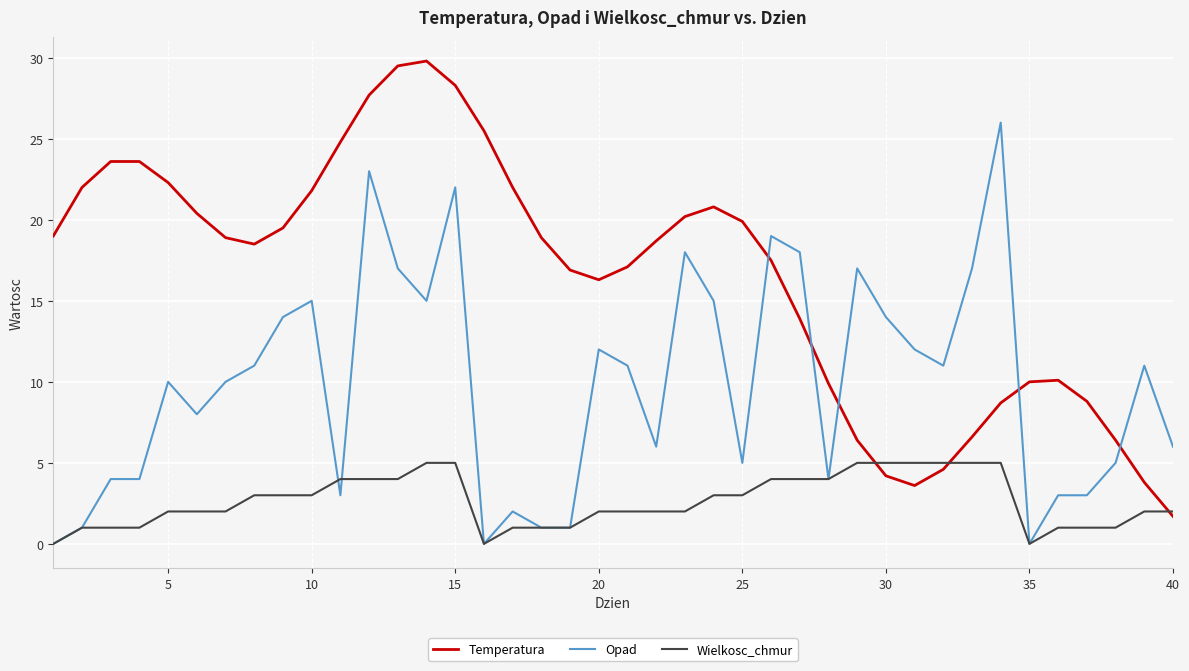

Is this an area chart (filled region under the line)?

No